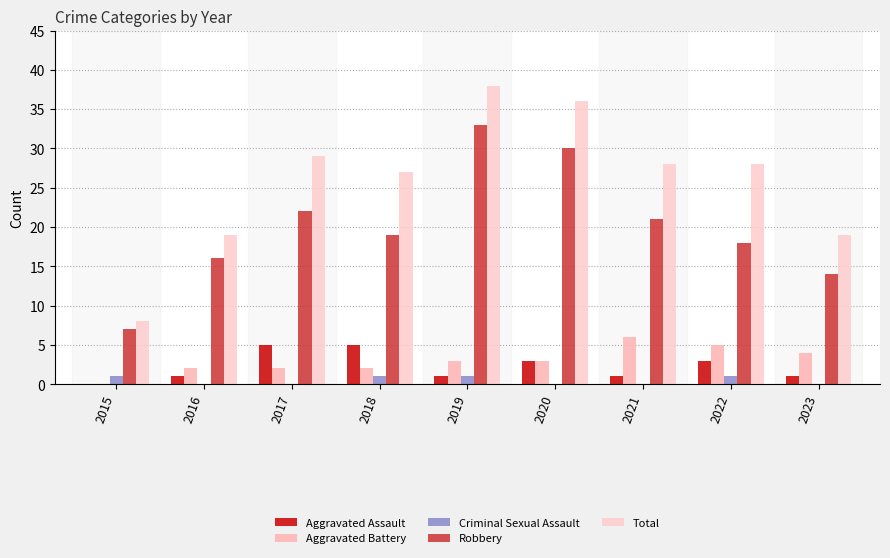

Between 2015 and 2017, which series saw the biggest shift?

Total